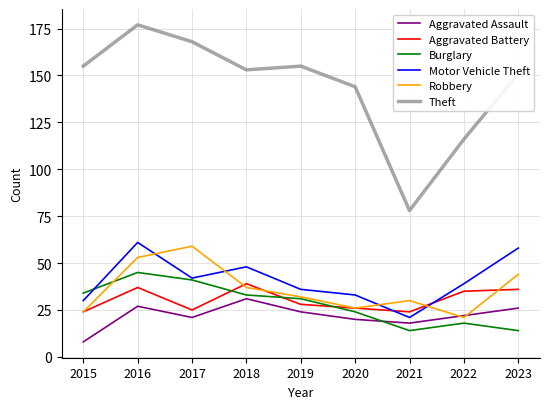

Reading right to left, transcribe all the data shown in this chart.

Aggravated Assault: 26	22	18	20	24	31	21	27	8
Aggravated Battery: 36	35	24	26	28	39	25	37	24
Burglary: 14	18	14	24	31	33	41	45	34
Motor Vehicle Theft: 58	39	21	33	36	48	42	61	30
Robbery: 44	21	30	26	32	37	59	53	24
Theft: 151	116	78	144	155	153	168	177	155